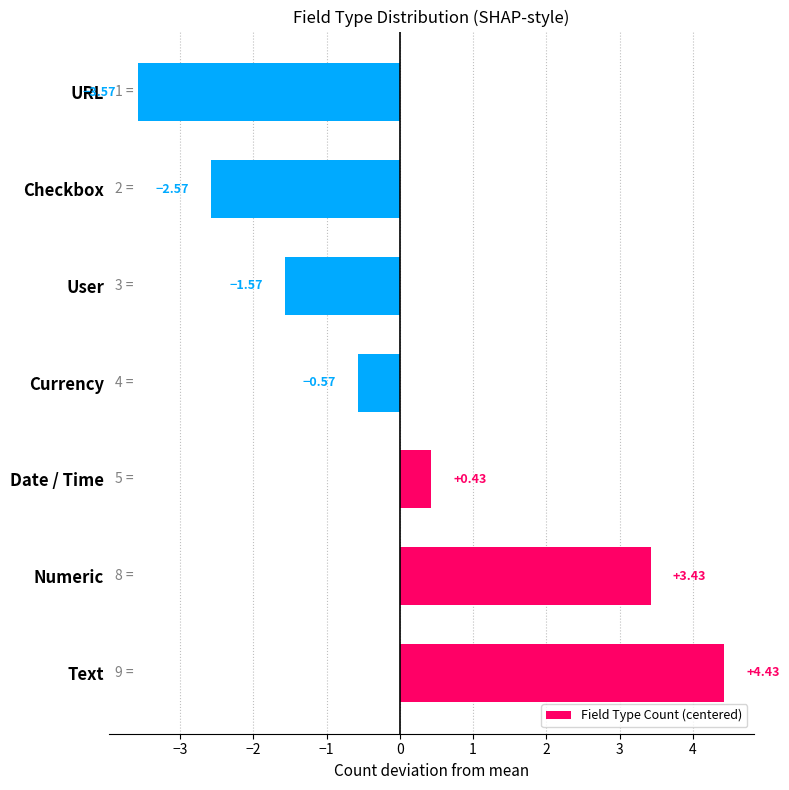

Count the number of categories in the chart.

7